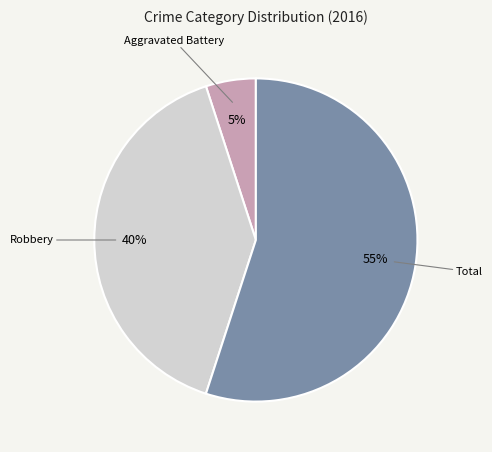

Is there any slice that represents more than half of the pie?

Yes